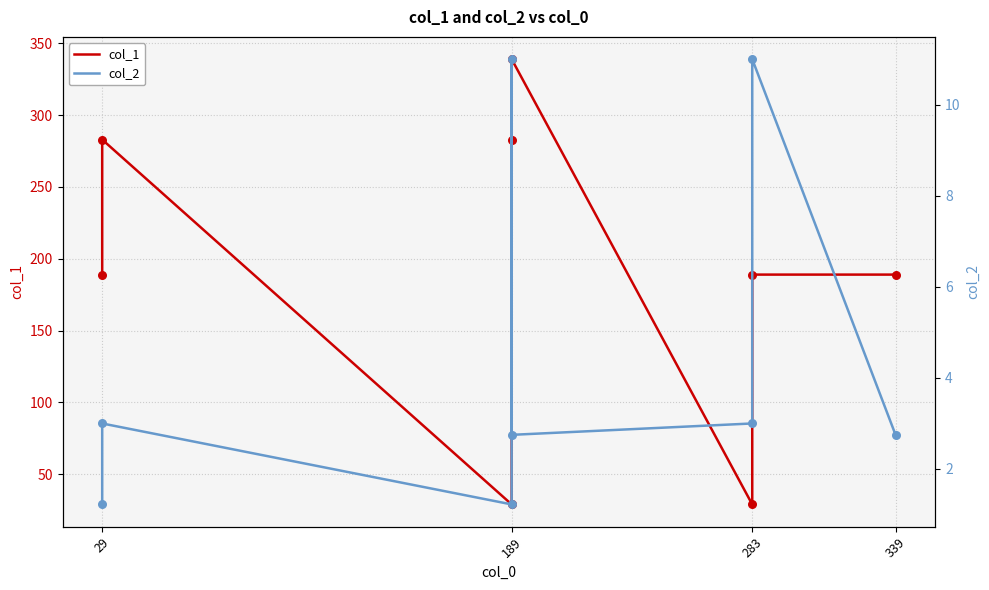

At how many categories does at least one series exceed 149?

6